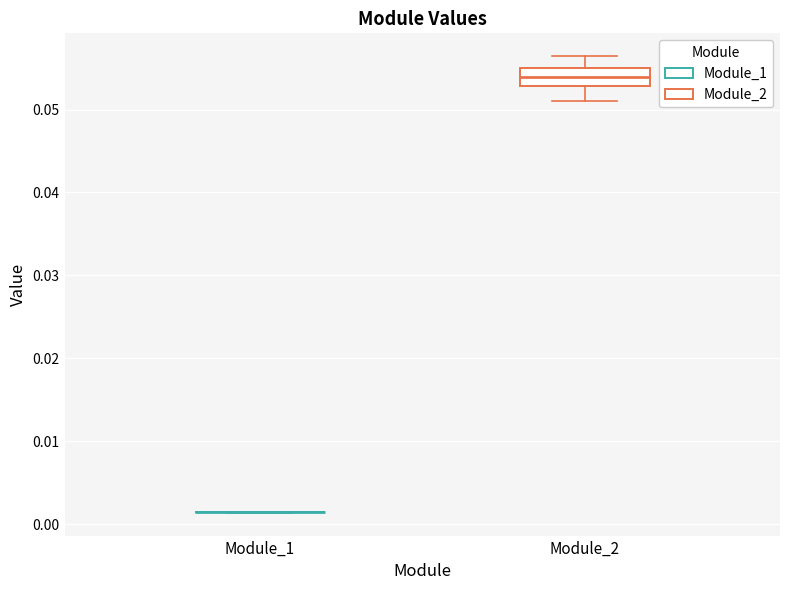

Which box is the tallest, from its lower edge to its upper edge?

Module_2